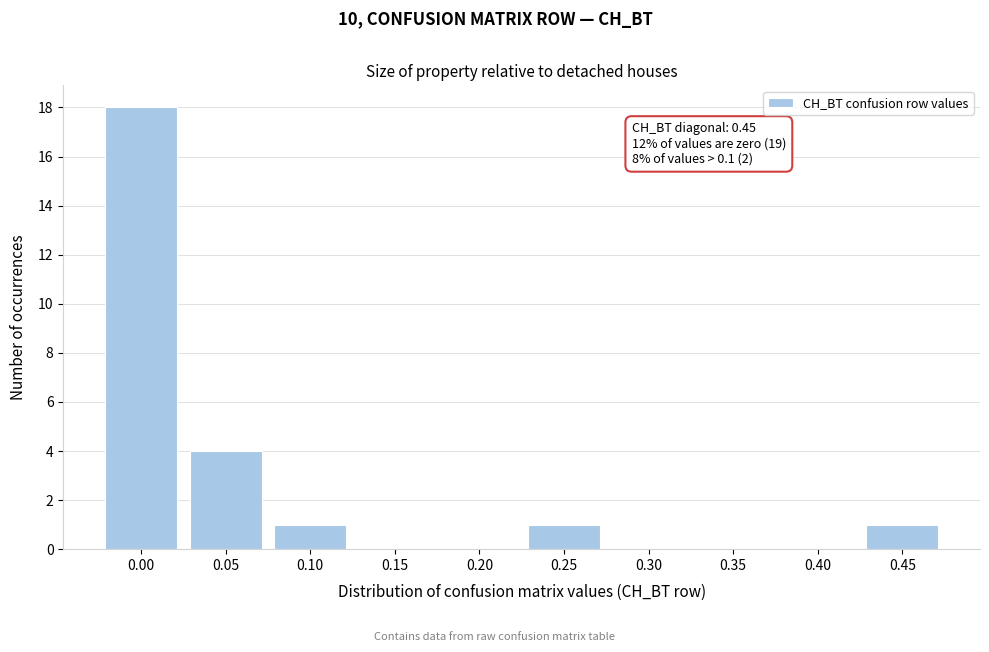

Reading left to right, what are all the values shown in this chart?

0.00=18	0.05=4	0.10=1	0.15=0	0.20=0	0.25=1	0.30=0	0.35=0	0.40=0	0.45=1